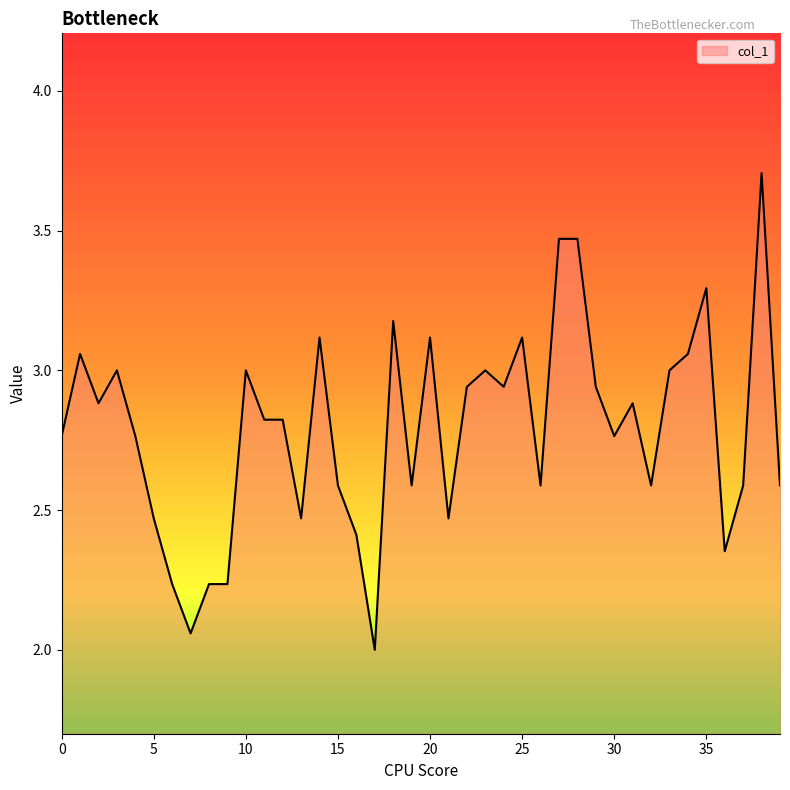

What is the minimum value shown in the chart?

2.0